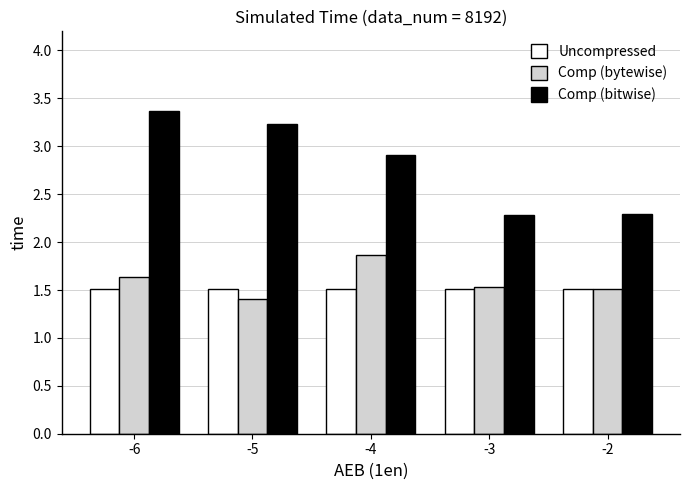

What is the total value across all series at -3?

5.3